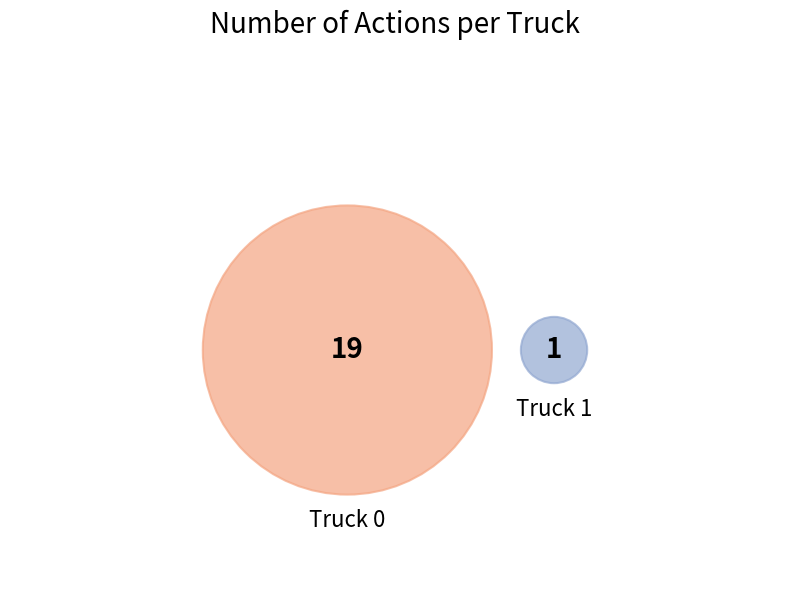

What percentage is NOT represented by Truck 0?

5.0%